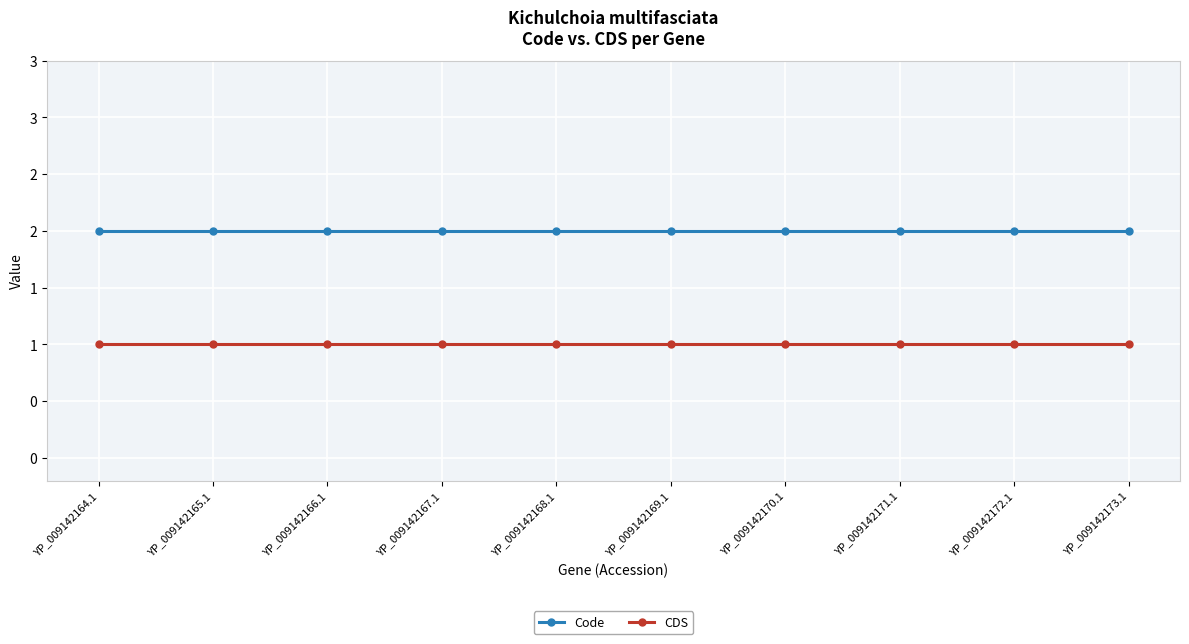

Reading left to right, transcribe all the data shown in this chart.

Code: YP_009142164.1=2	YP_009142165.1=2	YP_009142166.1=2	YP_009142167.1=2	YP_009142168.1=2	YP_009142169.1=2	YP_009142170.1=2	YP_009142171.1=2	YP_009142172.1=2	YP_009142173.1=2
CDS: YP_009142164.1=1	YP_009142165.1=1	YP_009142166.1=1	YP_009142167.1=1	YP_009142168.1=1	YP_009142169.1=1	YP_009142170.1=1	YP_009142171.1=1	YP_009142172.1=1	YP_009142173.1=1